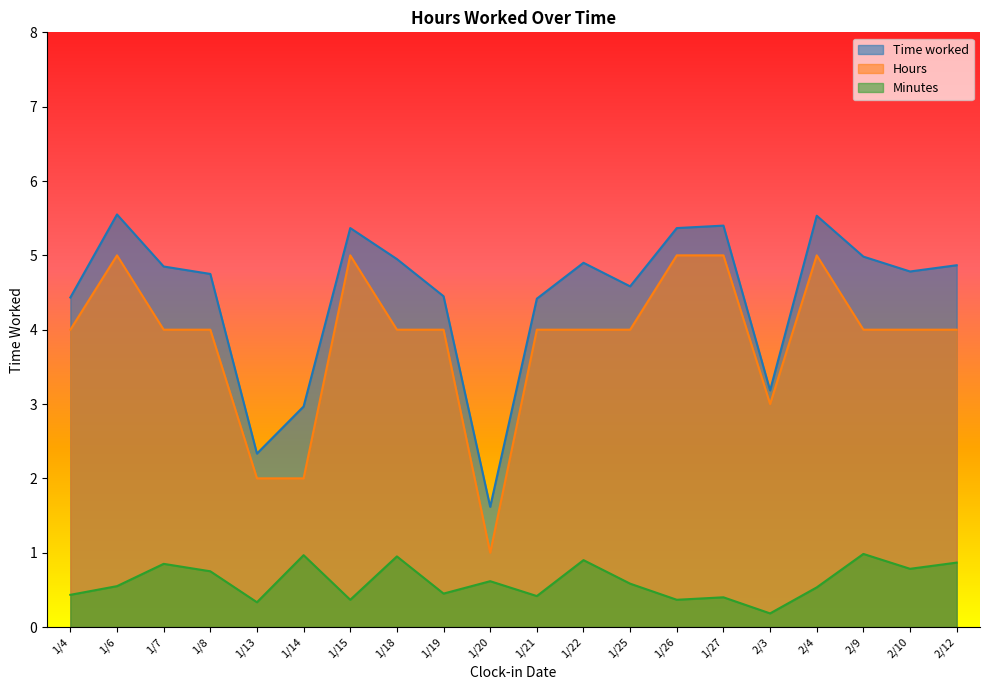

What is the highest value of the Hours series?

5.0